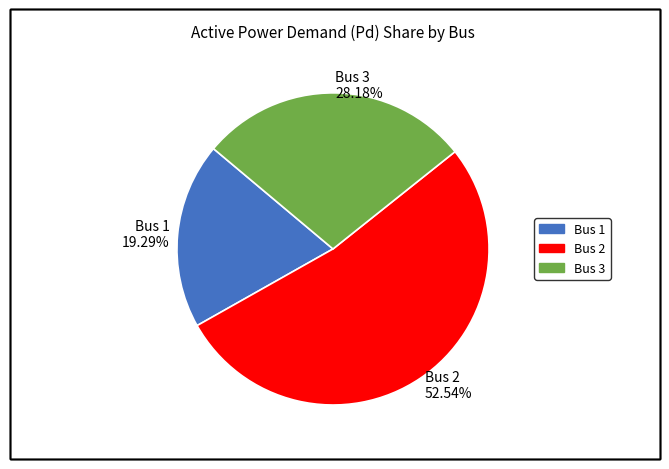

To the nearest percent, what percentage of the pie is Bus 1?

19%